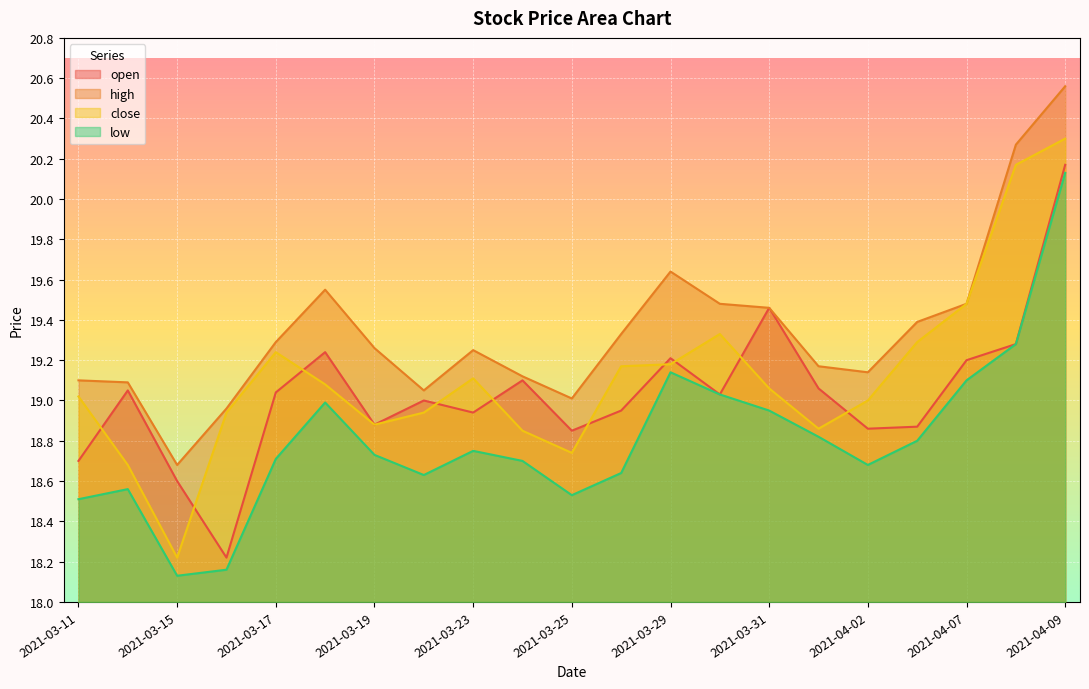

Rank the series by their average value, from lowest to highest.

low, open, close, high